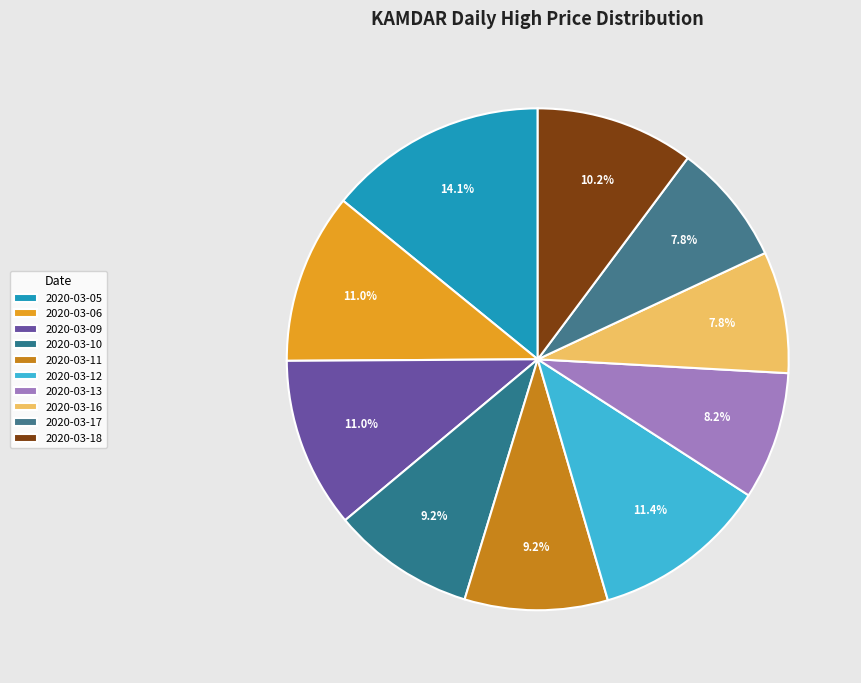

Is it true that 2020-03-11 is 9% of the pie?

True